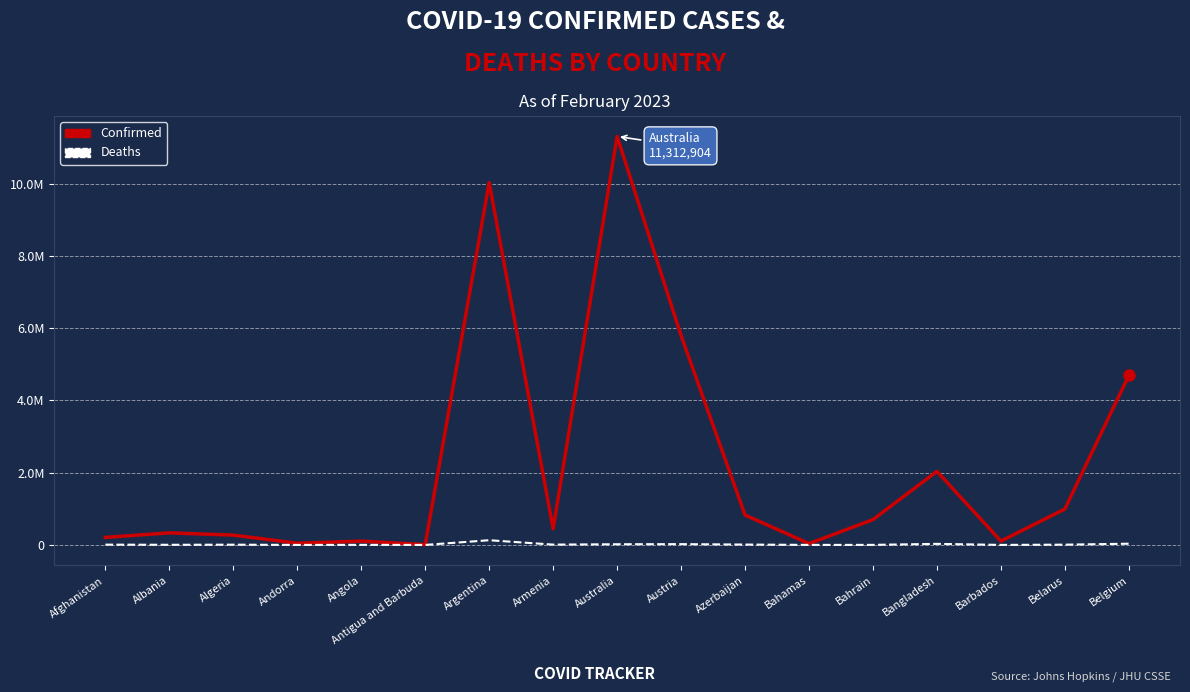

What is the label of the 11th point from the left?

Azerbaijan